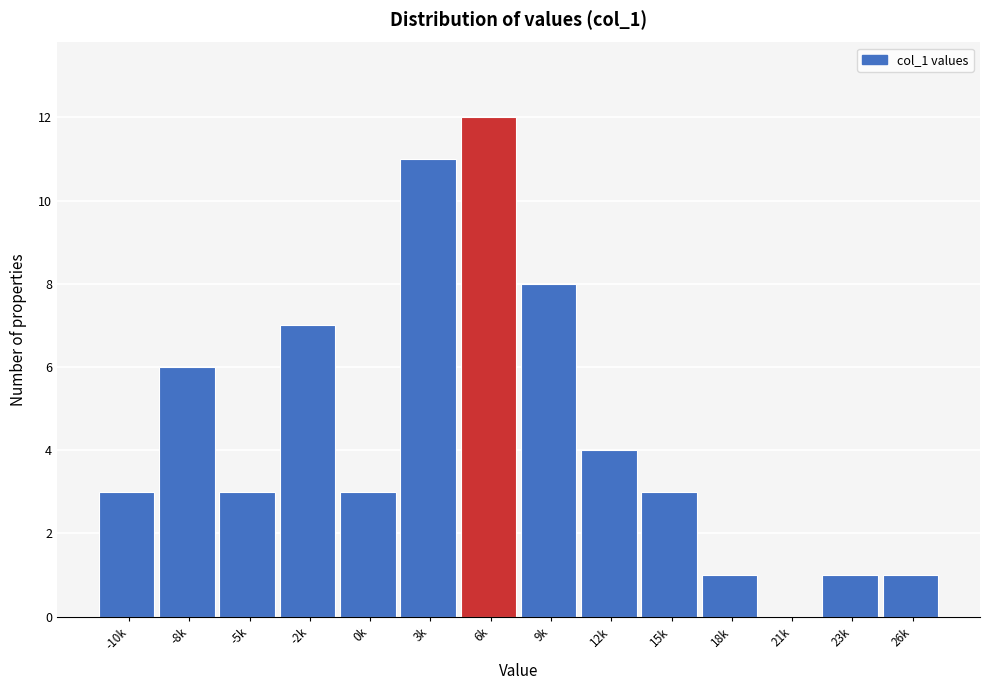

Reading right to left, extract all data points from this chart.

26k=1	23k=1	21k=0	18k=1	15k=3	12k=4	9k=8	6k=12	3k=11	0k=3	-2k=7	-5k=3	-8k=6	-10k=3